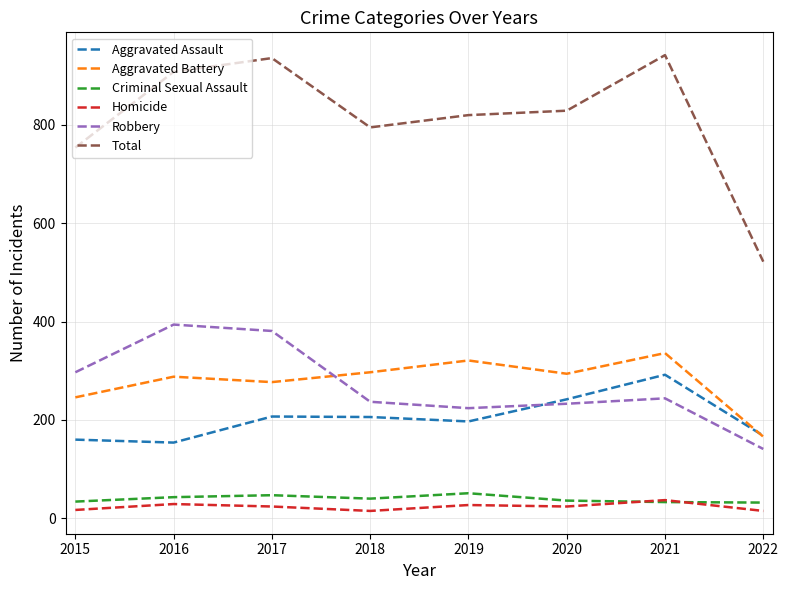

What is the maximum value shown in the chart?

942